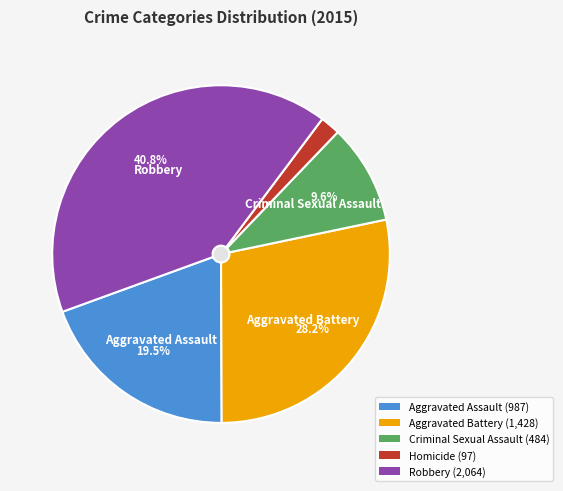

Count the number of slices in the pie.

5